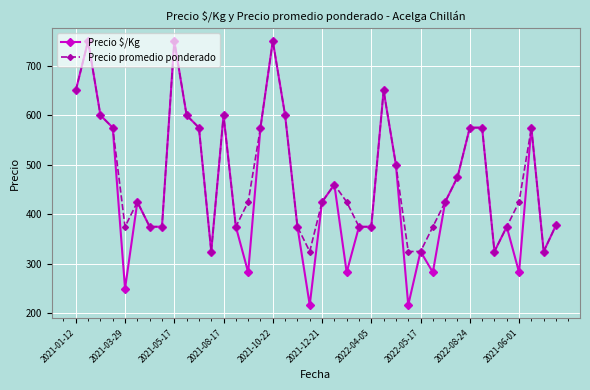

At how many categories does at least one series exceed 339?

34